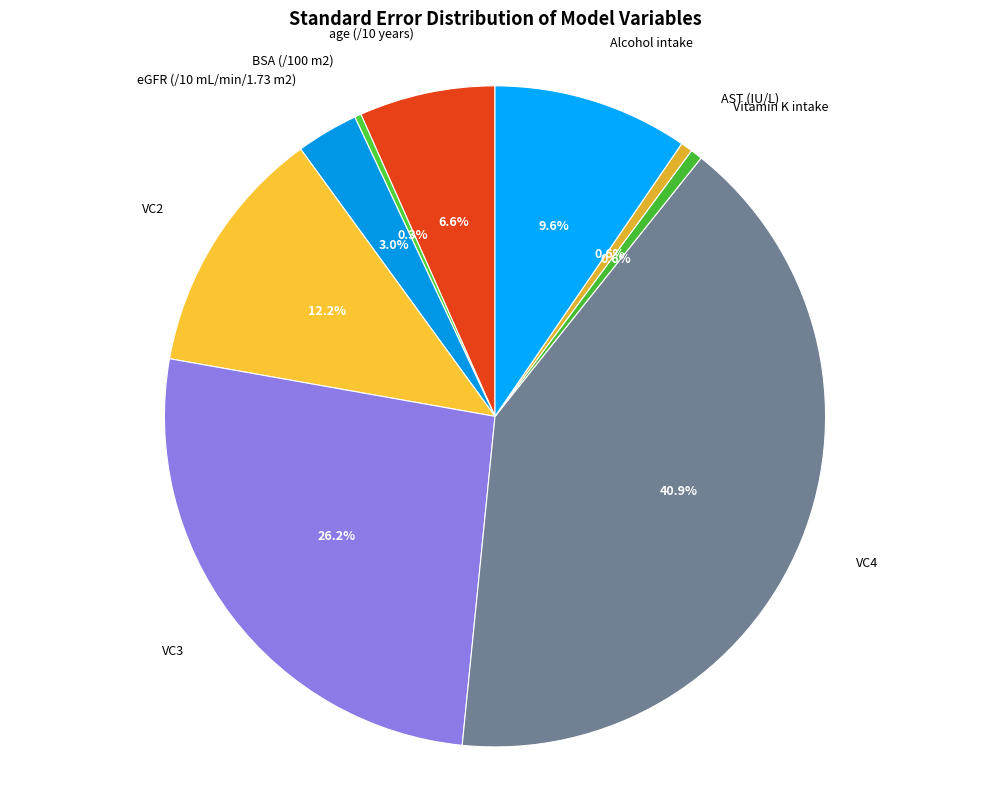

The eGFR (/10 mL/min/1.73 m2) slice represents 3% of the pie. True or false?

True